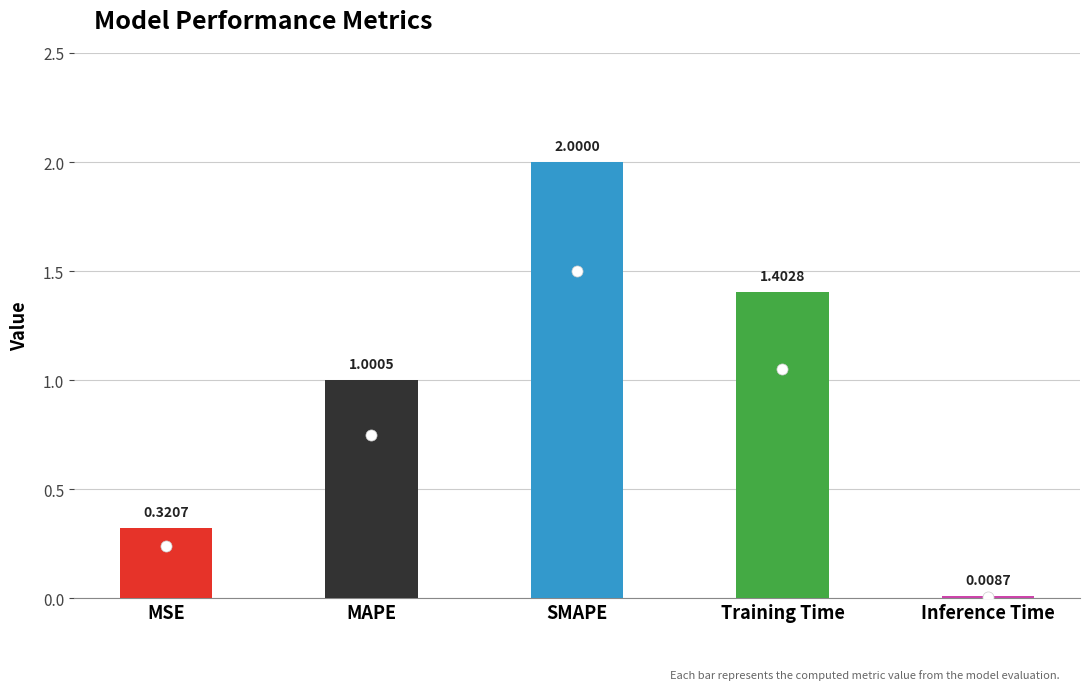

What is the label of the 4th bar from the left?

Training Time